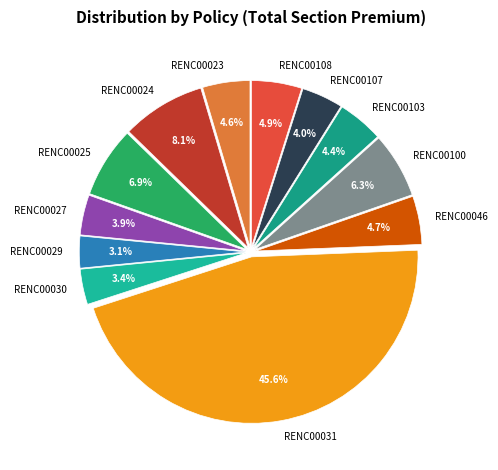

To the nearest percent, what is the difference between the RENC00108 and RENC00031 slice percentages?

41%